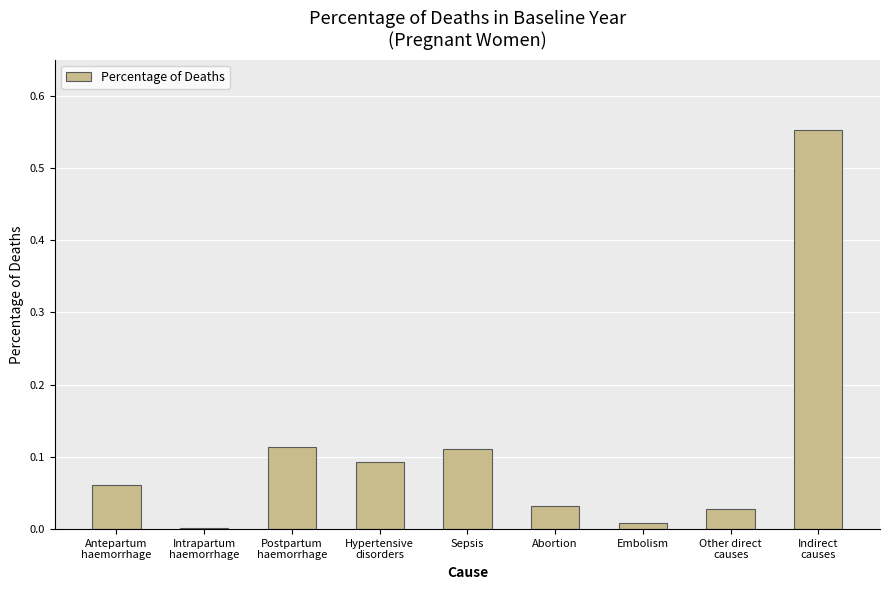

What is the sum of all values?

1.0